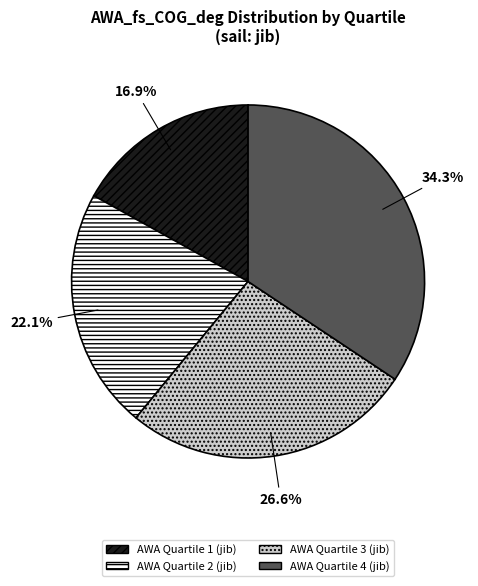

How many slices are in this pie chart?

4